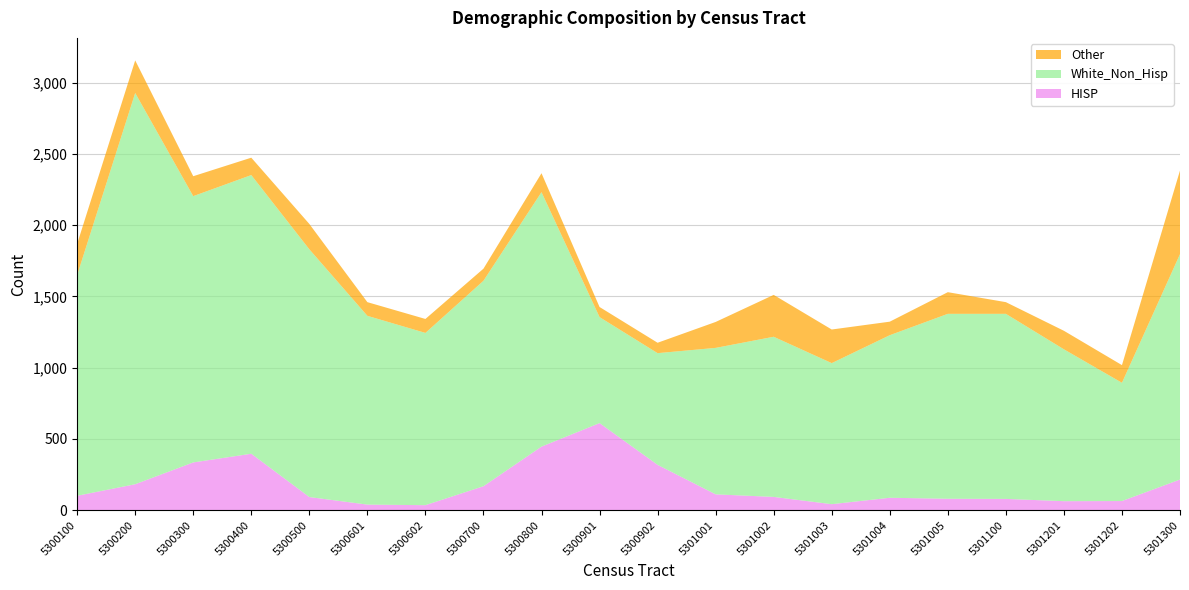

Reading left to right, list all the values displayed in this chart.

HISP: 5300100=101	5300200=182	5300300=335	5300400=396	5300500=92	5300601=39	5300602=35	5300700=168	5300800=446	5300901=611	5300902=318	5301001=111	5301002=93	5301003=42	5301004=87	5301005=80	5301100=79	5301201=63	5301202=64	5301300=215
White_Non_Hisp: 5300100=1549	5300200=2746	5300300=1869	5300400=1956	5300500=1739	5300601=1325	5300602=1209	5300700=1442	5300800=1786	5300901=744	5300902=784	5301001=1028	5301002=1124	5301003=990	5301004=1141	5301005=1298	5301100=1299	5301201=1066	5301202=830	5301300=1582
Other: 5300100=219	5300200=229	5300300=140	5300400=122	5300500=178	5300601=96	5300602=98	5300700=85	5300800=133	5300901=71	5300902=73	5301001=182	5301002=294	5301003=236	5301004=95	5301005=152	5301100=82	5301201=130	5301202=124	5301300=587